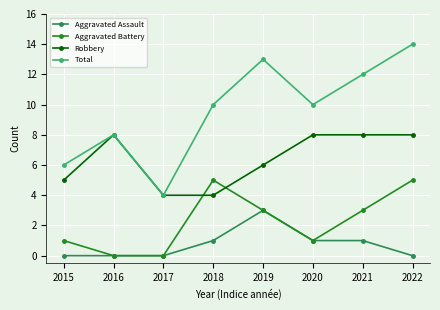

What is the spread (max minus min) of values at 2018?

9